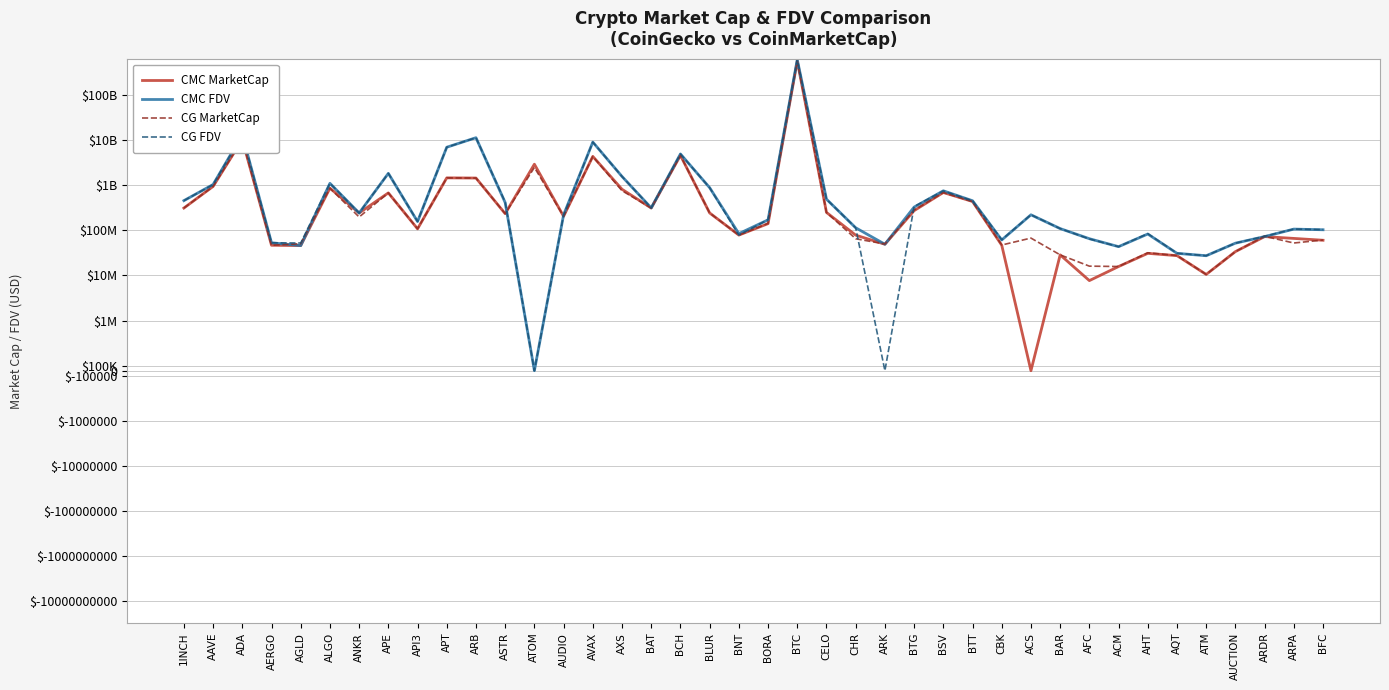

What is the difference between the maximum and second lowest values in the CMC FDV series?

608725213441.9